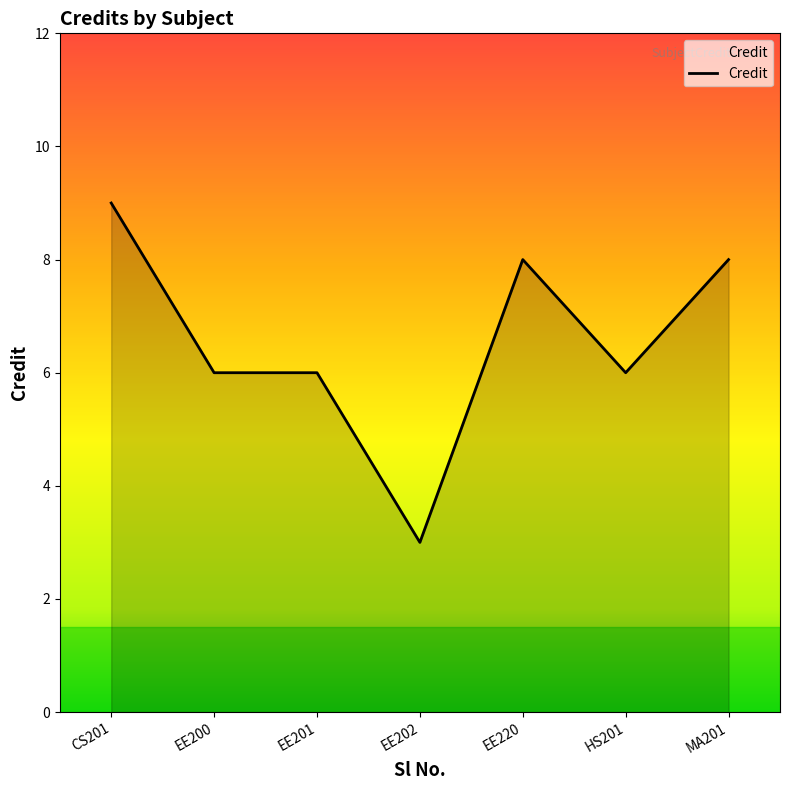

The chart shows a value of 10 at EE200. True or false?

False